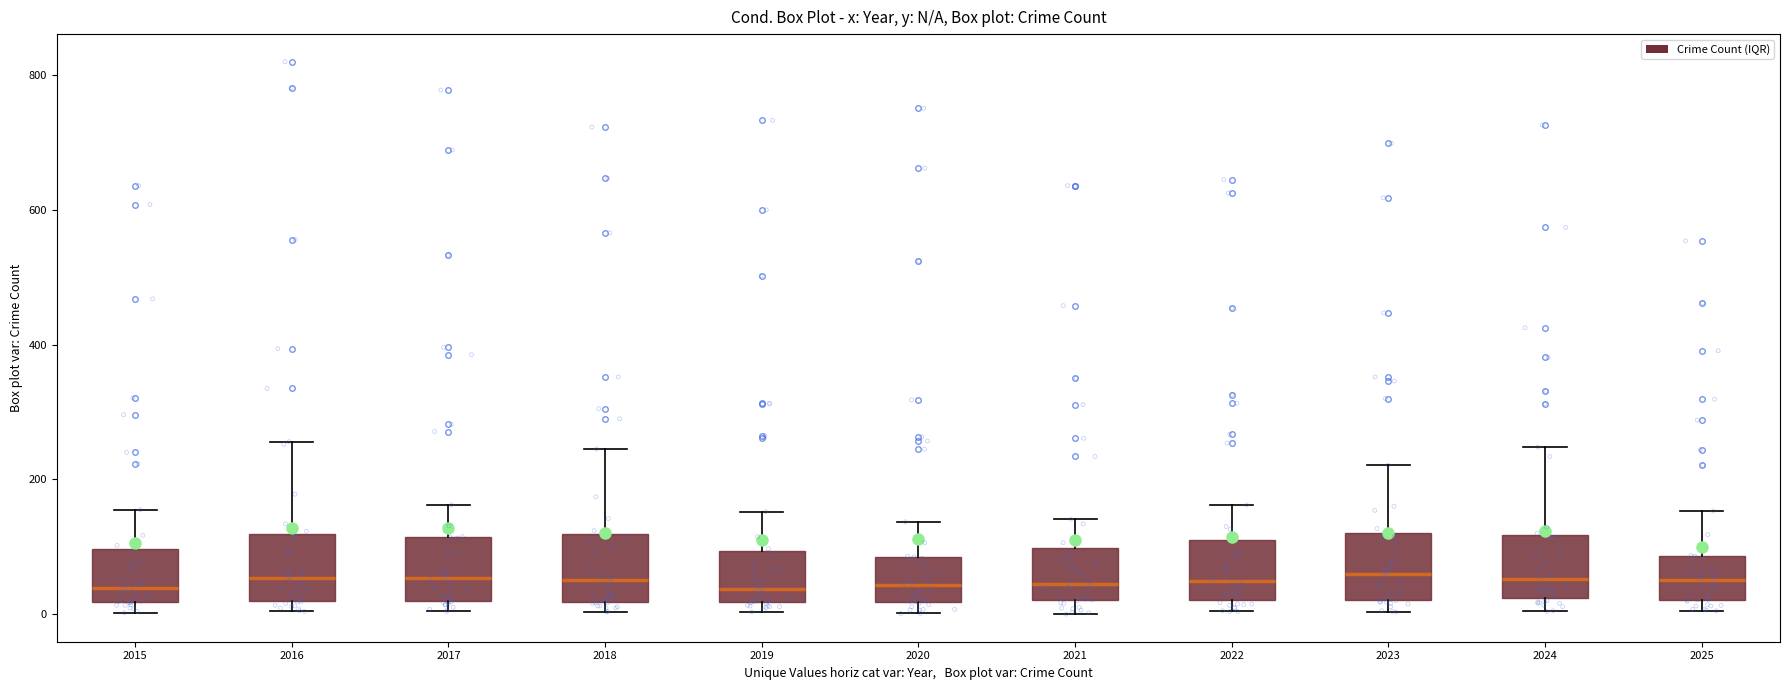

Reading left to right, transcribe this box plot: for each box, give where its median line is, the range the box spans, and where its two whiskers end, as read against the y-axis. The values are not printed on the chart, so give them approximately, as read against the axis.

2015: median 40, box 20 to 100, whiskers 0 to 160
2016: median 60, box 20 to 120, whiskers 0 to 260
2017: median 60, box 20 to 120, whiskers 0 to 160
2018: median 60, box 20 to 120, whiskers 0 to 240
2019: median 40, box 20 to 100, whiskers 0 to 160
2020: median 40, box 20 to 80, whiskers 0 to 140
2021: median 40, box 20 to 100, whiskers 0 to 140
2022: median 40, box 20 to 120, whiskers 0 to 160
2023: median 60, box 20 to 120, whiskers 0 to 220
2024: median 60, box 20 to 120, whiskers 0 to 240
2025: median 60, box 20 to 80, whiskers 0 to 160